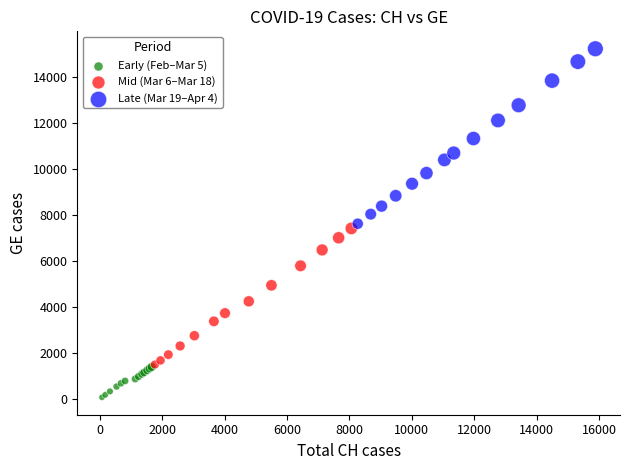

Which series has the widest spread of Y values?

Late (Mar 19–Apr 4)